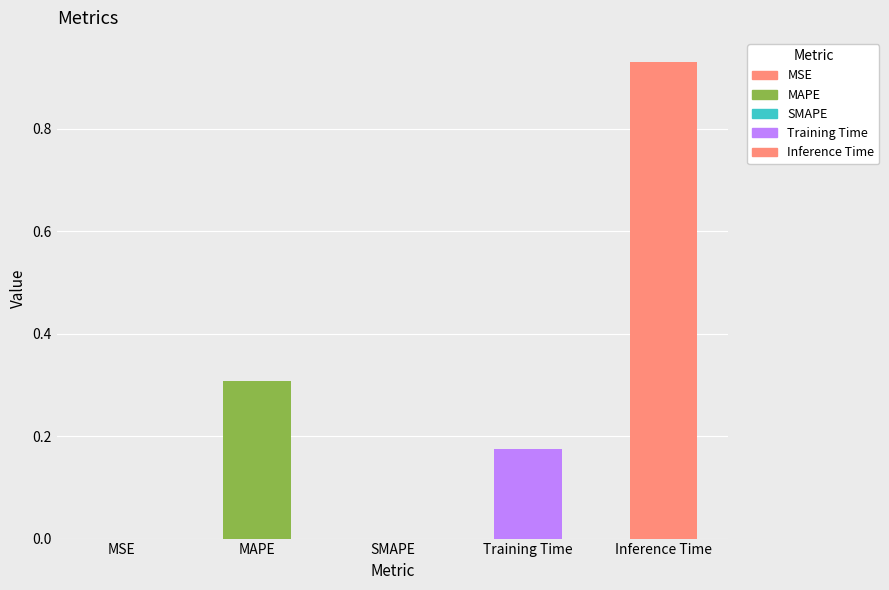

Which has a higher value, Training Time or MAPE?

MAPE